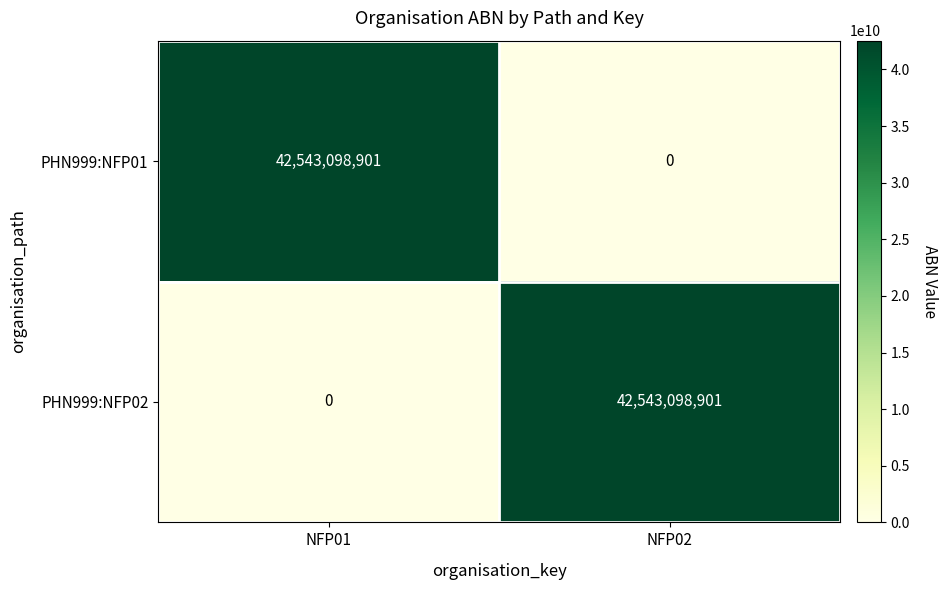

Reading left to right, what are all the values shown in this chart?

PHN999:NFP01: 42543098901	0
PHN999:NFP02: 0	42543098901